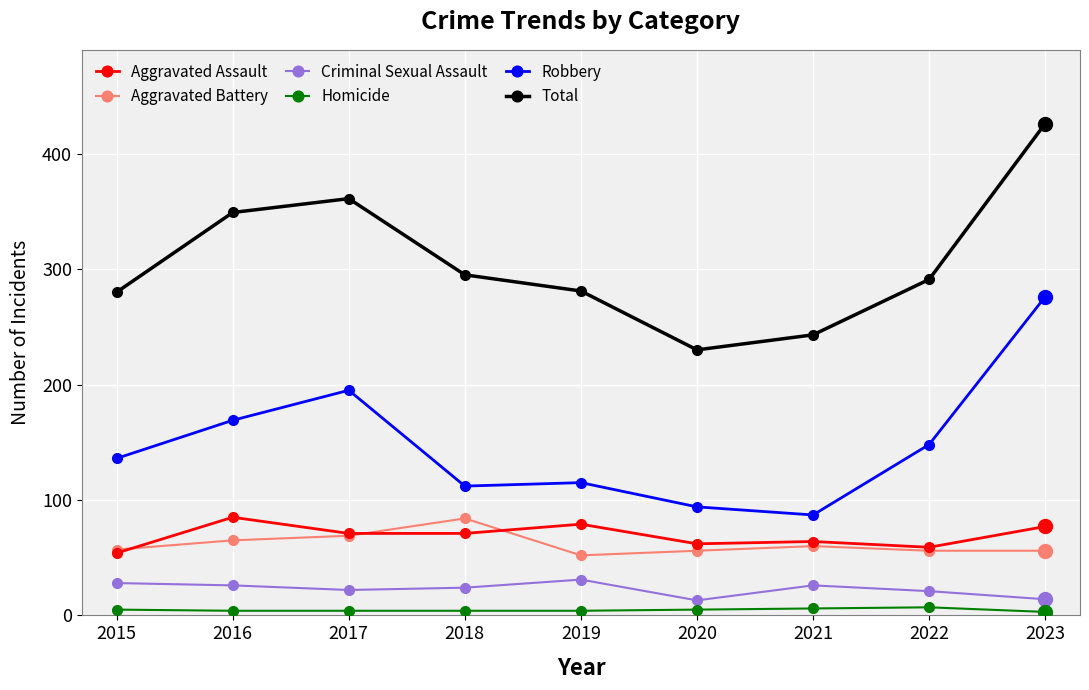

What is the maximum value for Aggravated Battery?

84